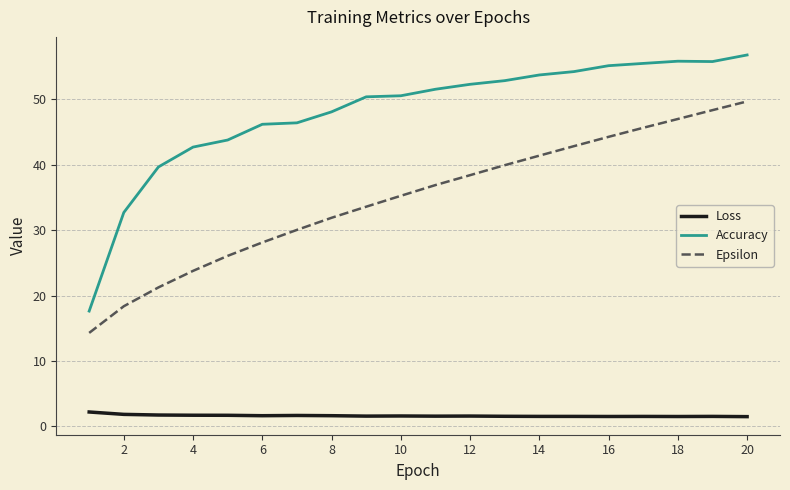

Which series has the largest total across all categories?

Accuracy